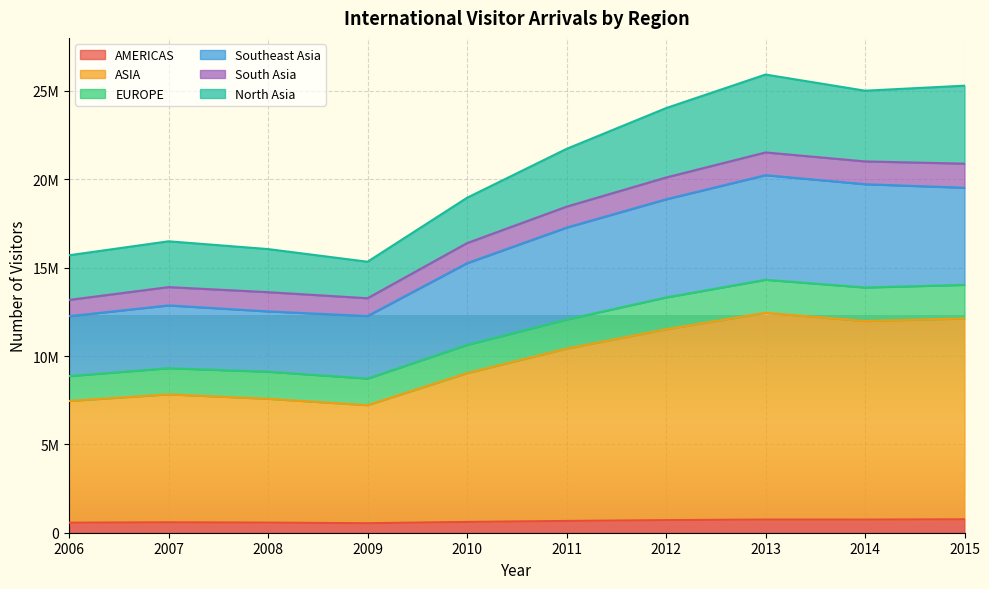

How many interior local peaks does the Southeast Asia series have?

2